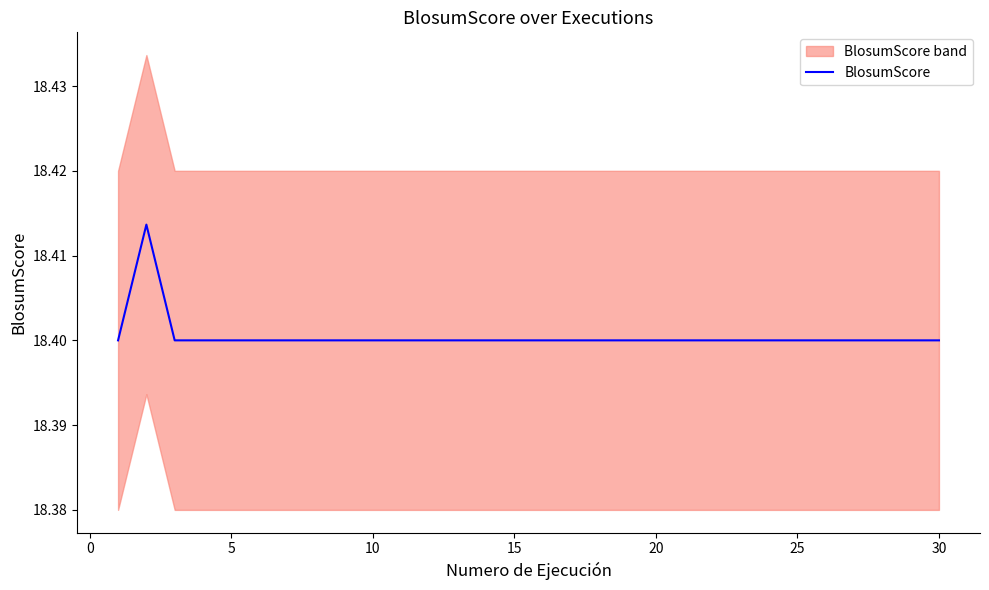

How many lines are shown in the chart?

1